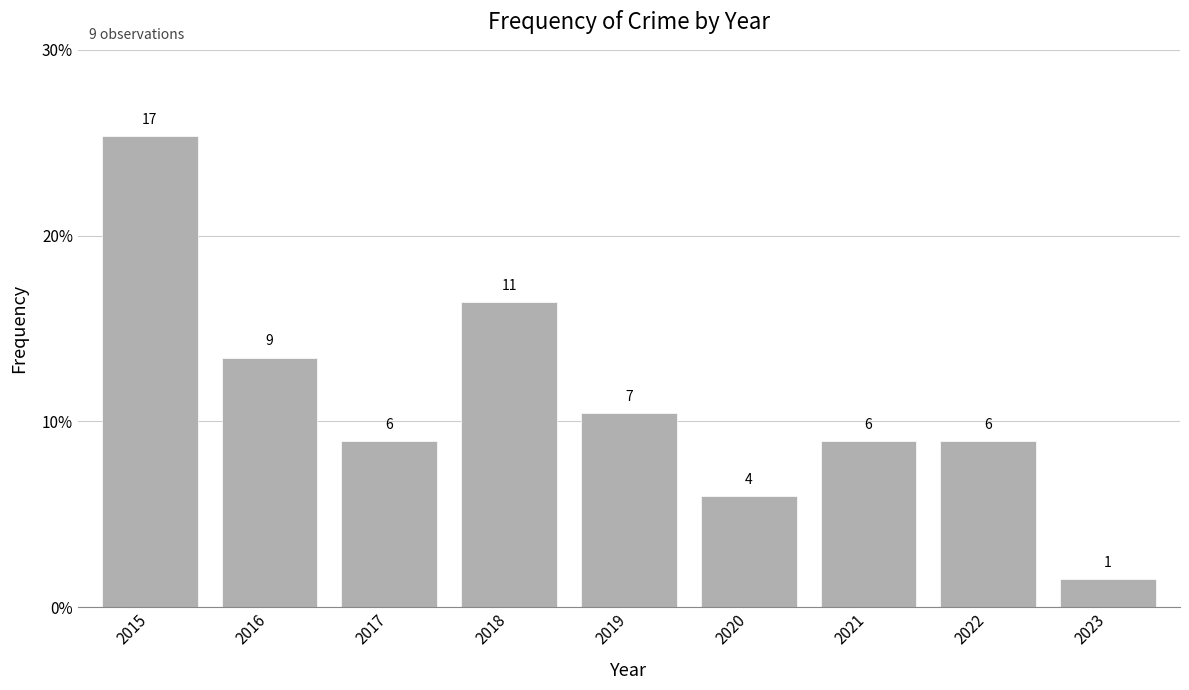

Are the bars horizontal?

No